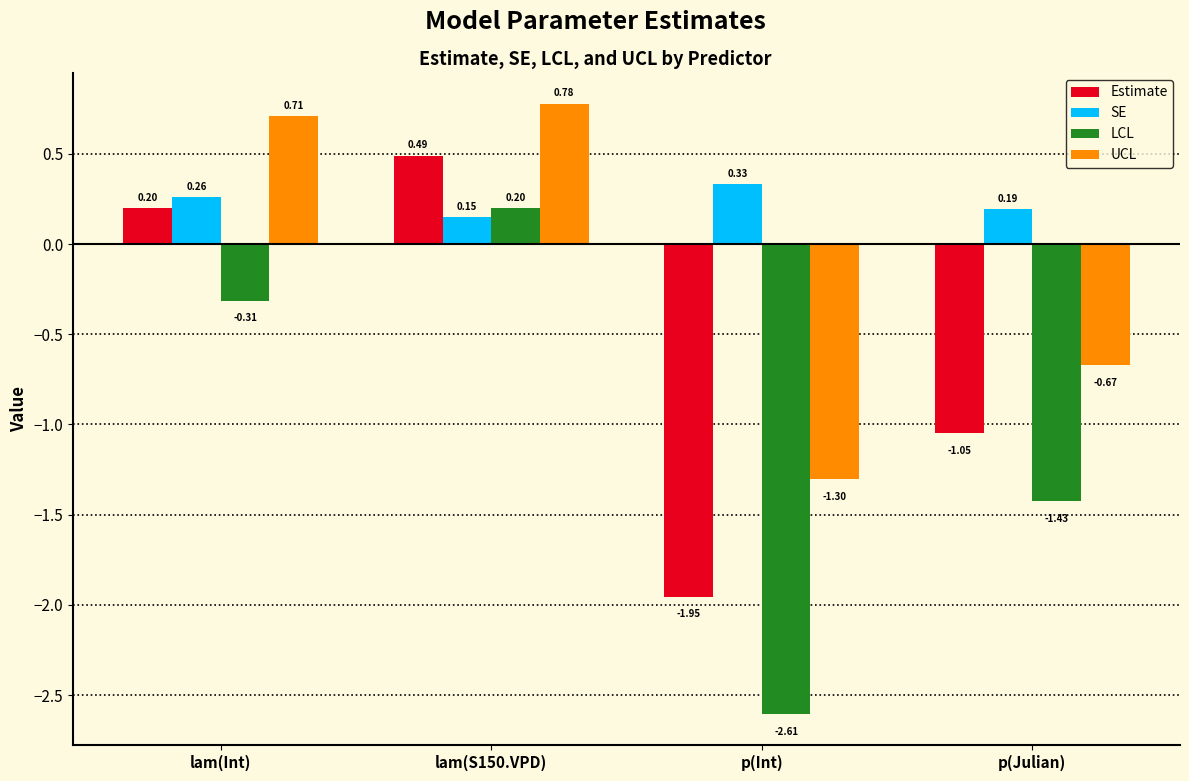

What is the difference between the maximum and minimum values in the LCL series?

2.8